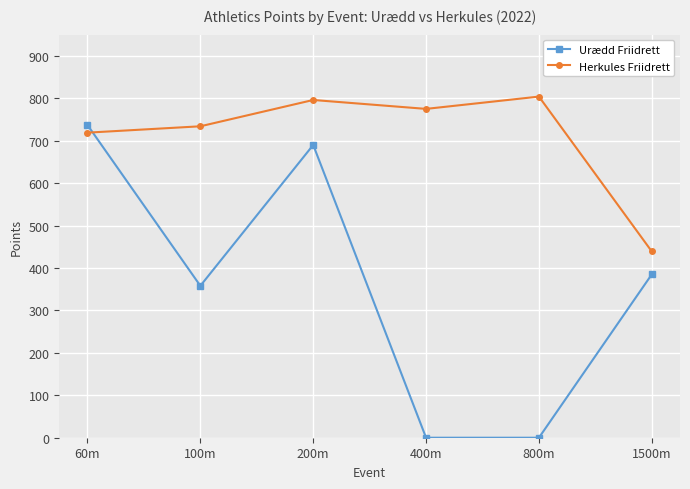

What is the difference between the second highest and minimum values in the Urædd Friidrett series?

690